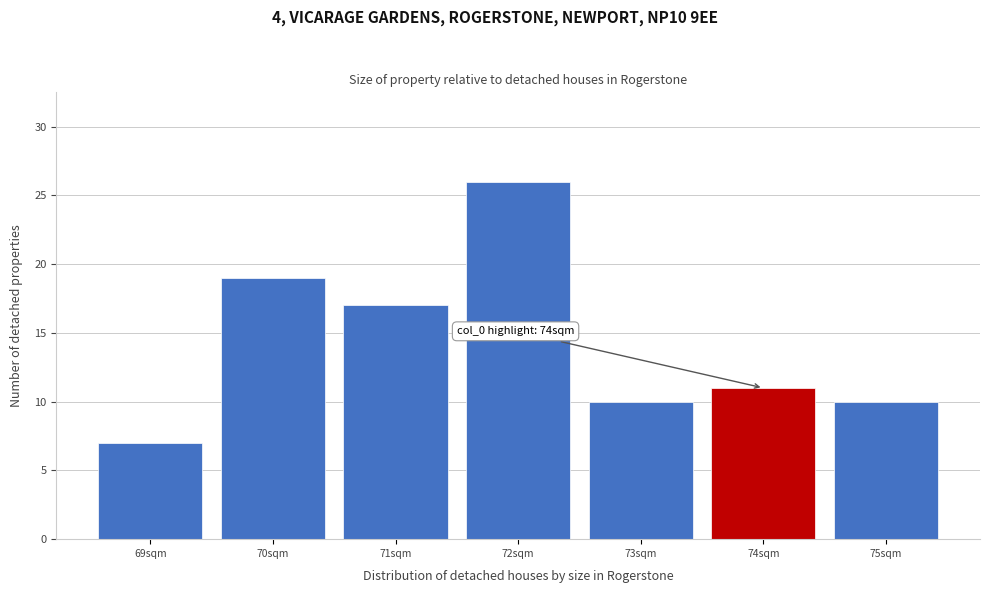

Which range on the x-axis has the tallest bar?

71.5 to 72.5